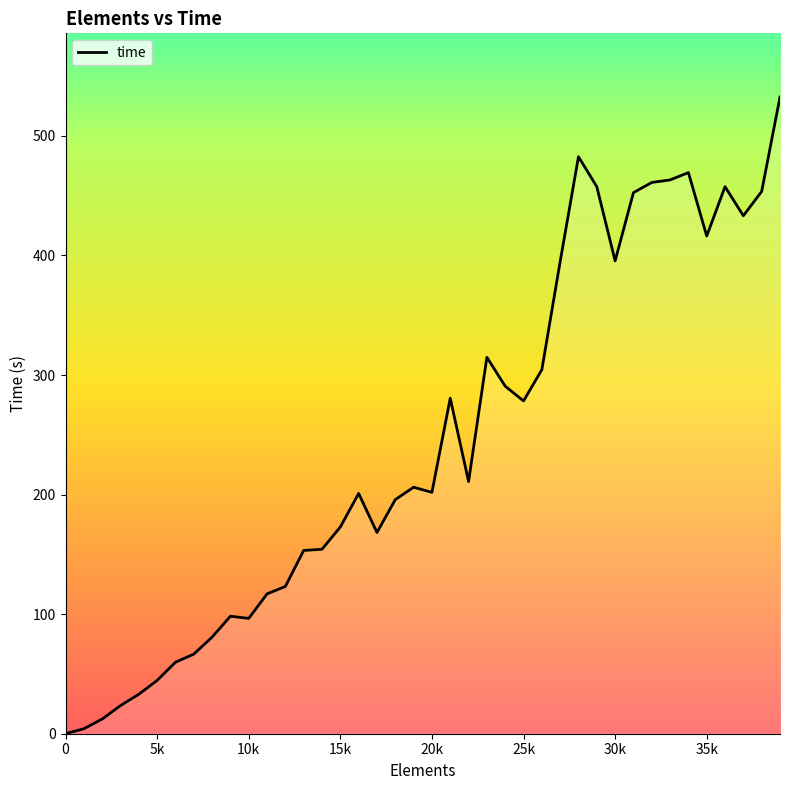

What is the greatest value displayed?

532.5